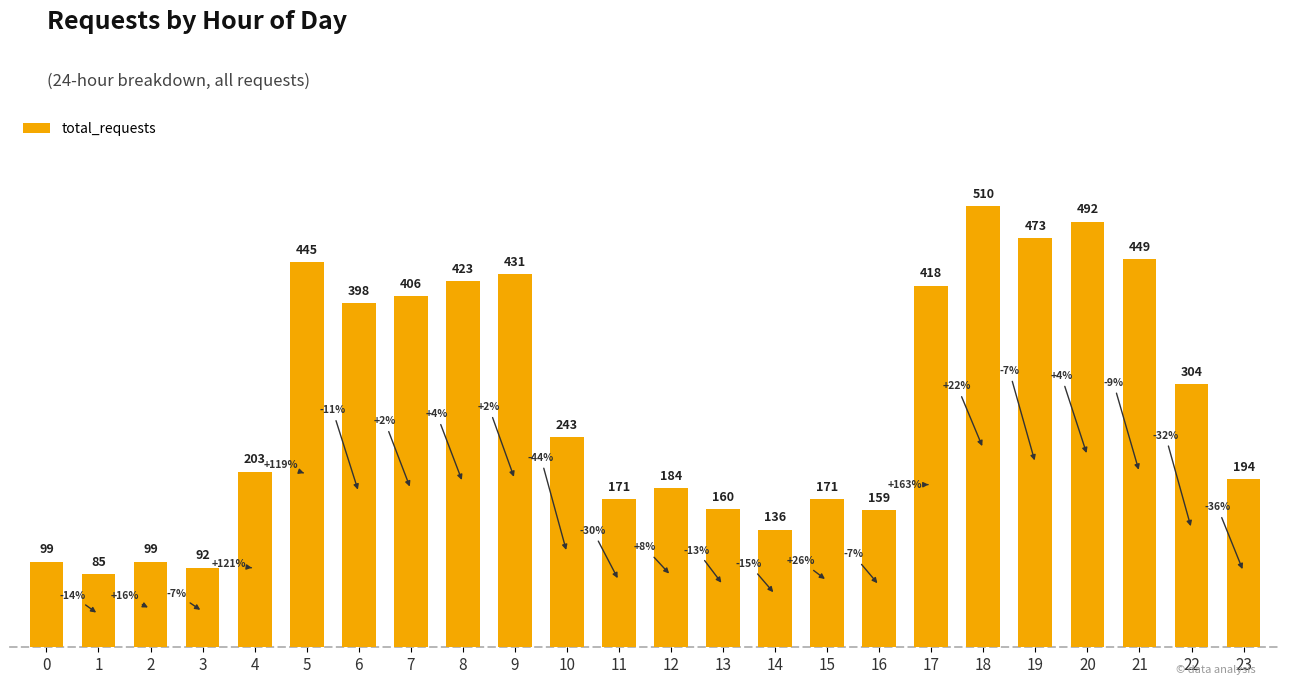

Where does the data first go above 243?

5